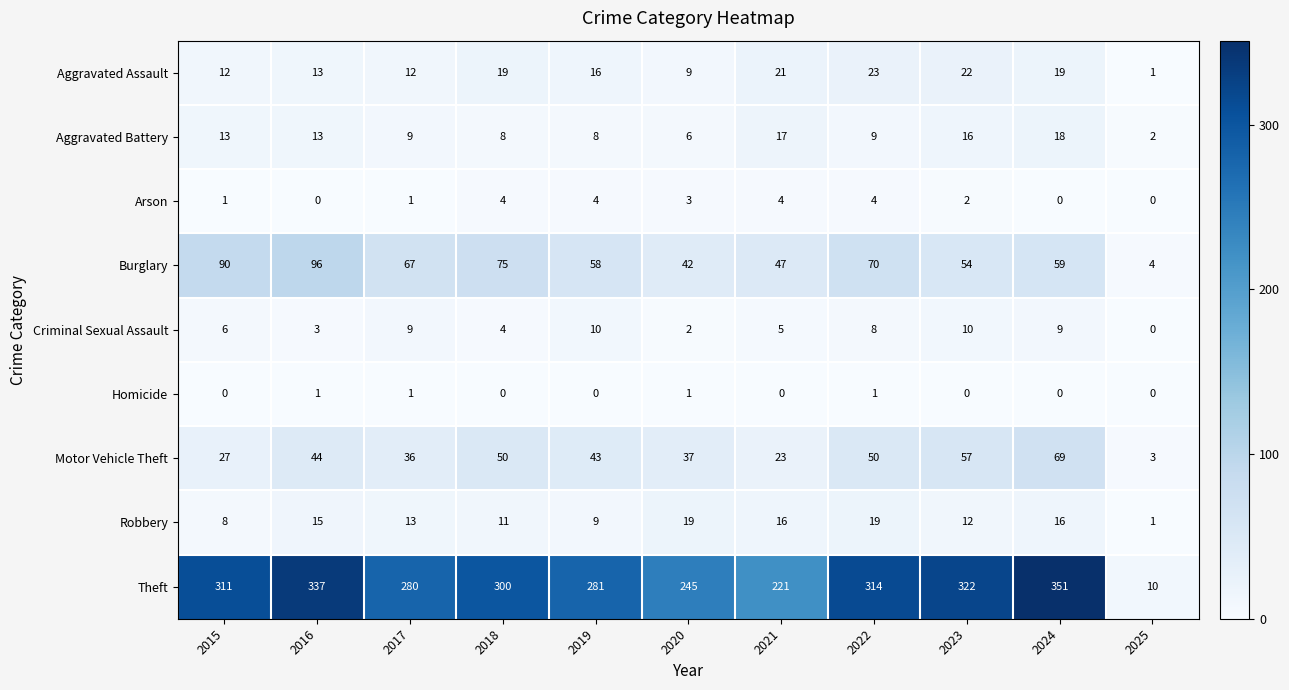

At which category is the sum across all series the highest?

2024